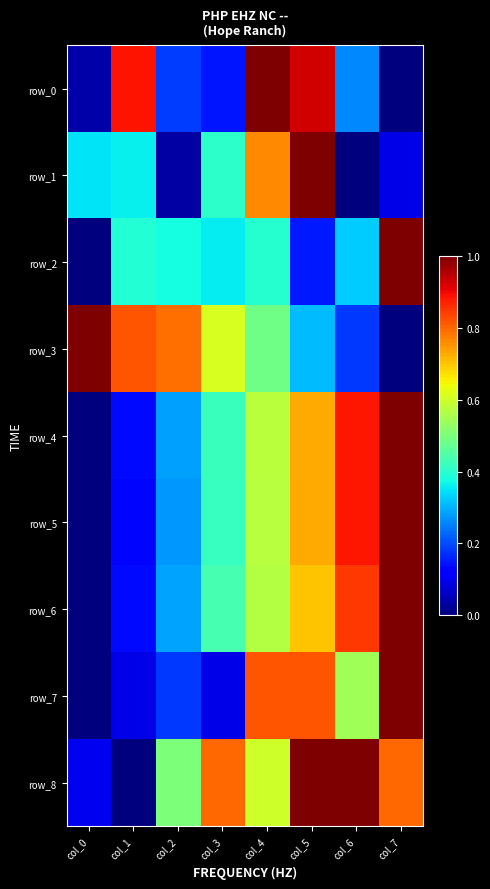

Count the number of data series in this chart.

9